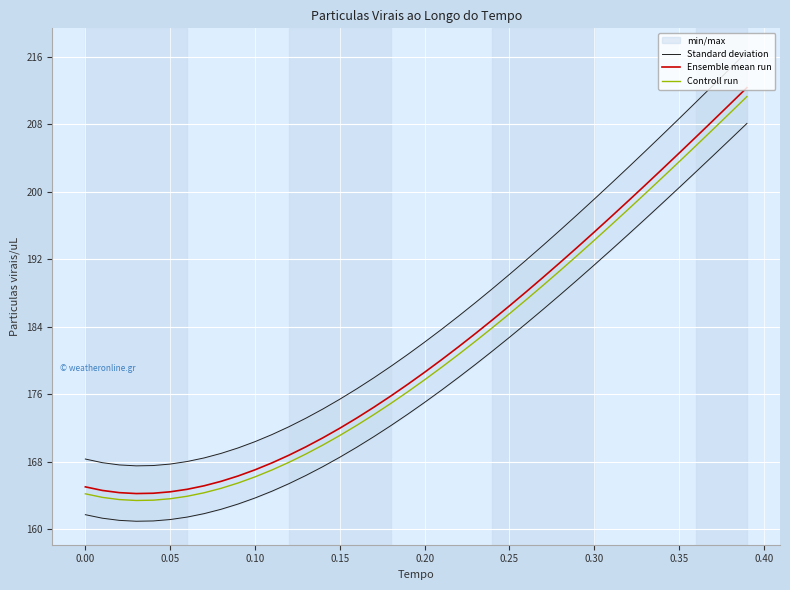

Count the number of categories in the chart.

40